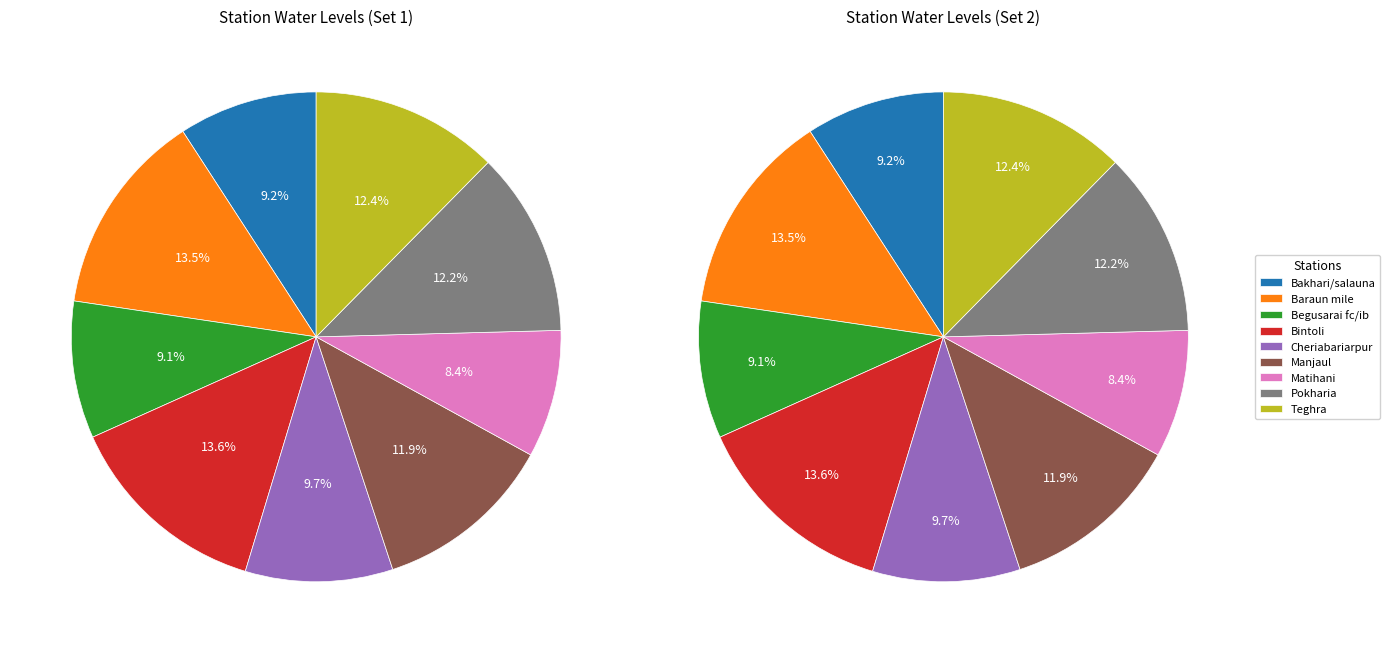

What is the total percentage of Pokharia and Baraun mile?

25.7%